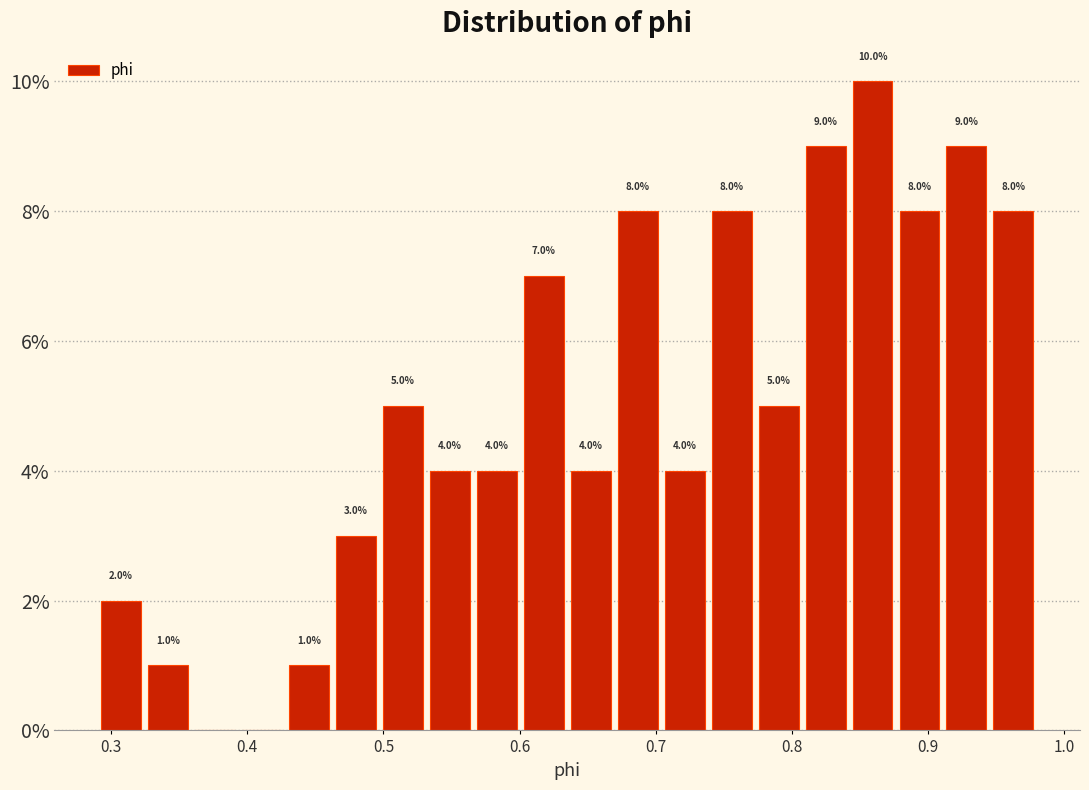

Around what value on the x-axis is the tallest bar? Give the approximate position of its centre, as read against the axis.

0.86